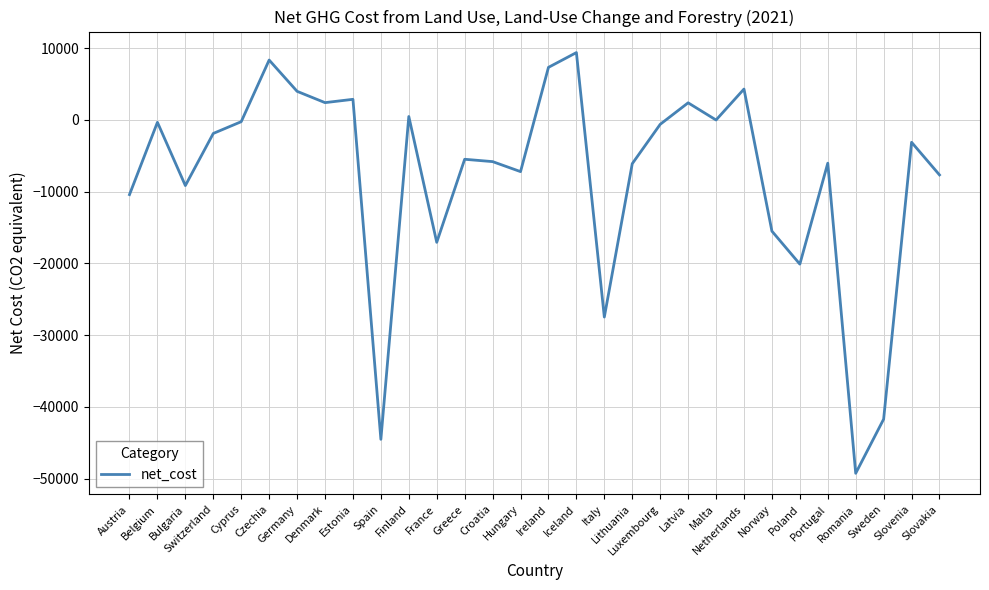

Which category has the highest value across all series?

Iceland